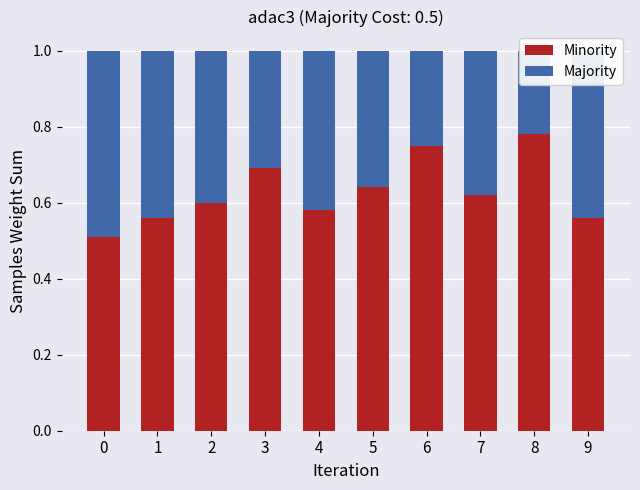

Rank the series at 6 from lowest to highest value.

Majority, Minority